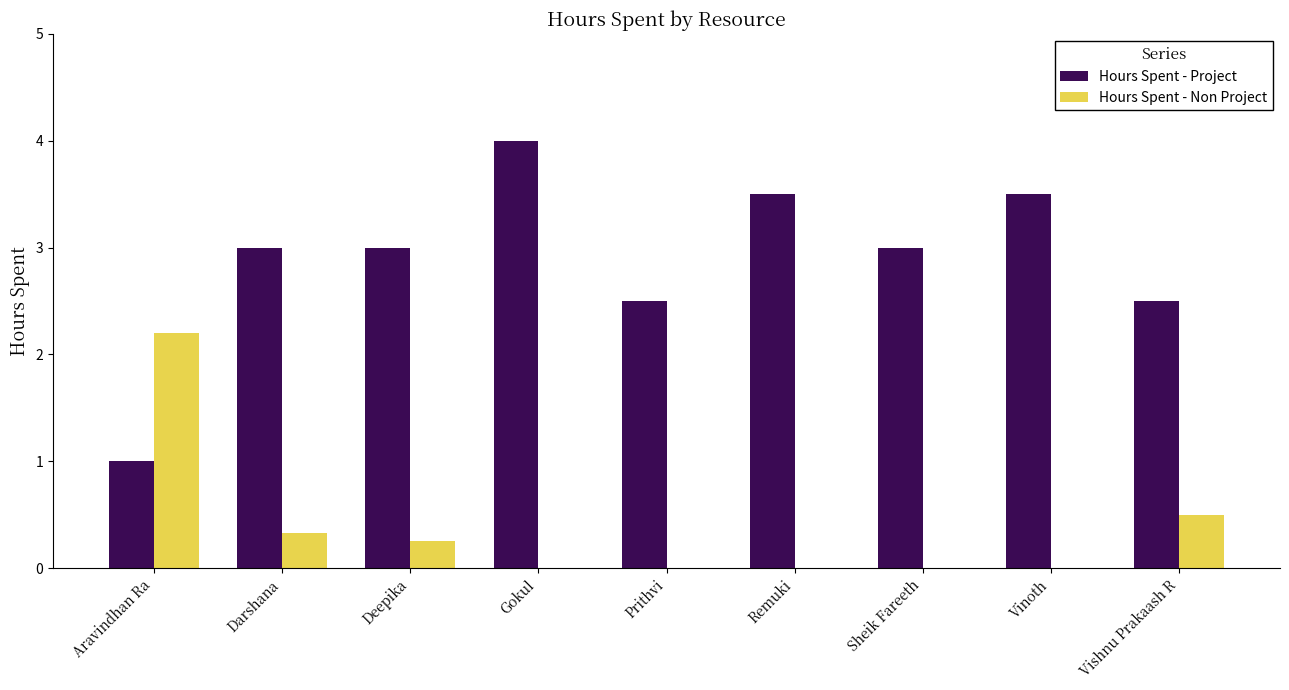

What is the maximum value for Hours Spent - Project?

4.0